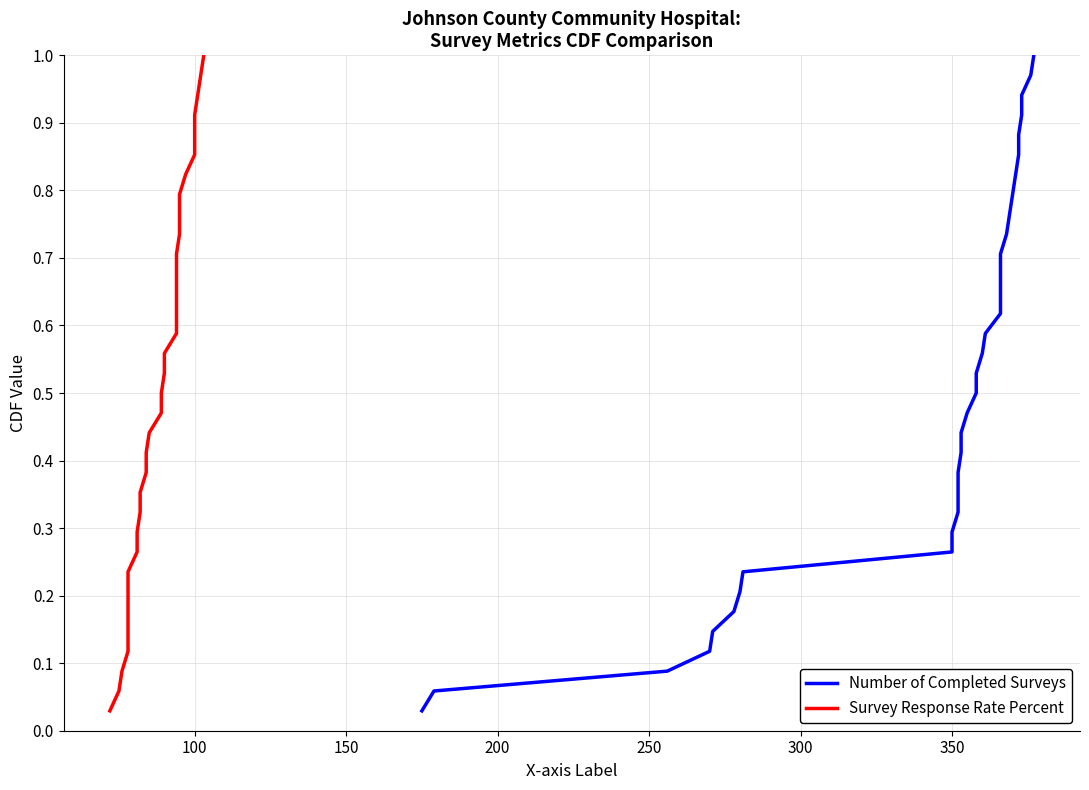

How many lines are shown in the chart?

2